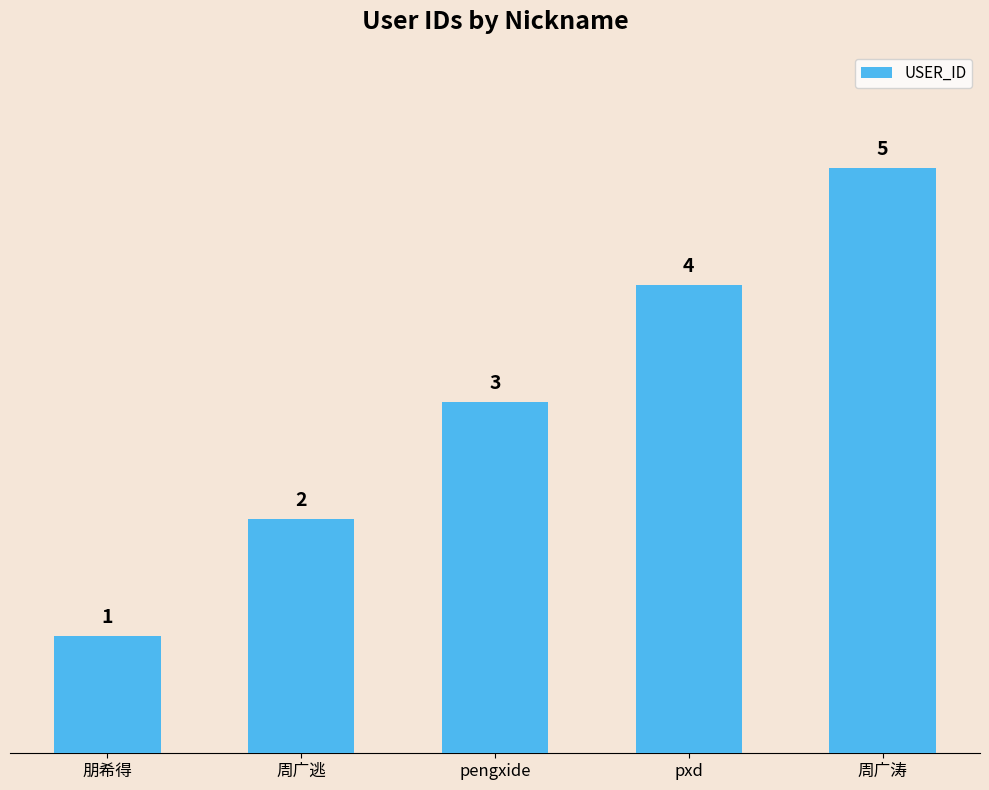

What is the maximum value shown in the chart?

5